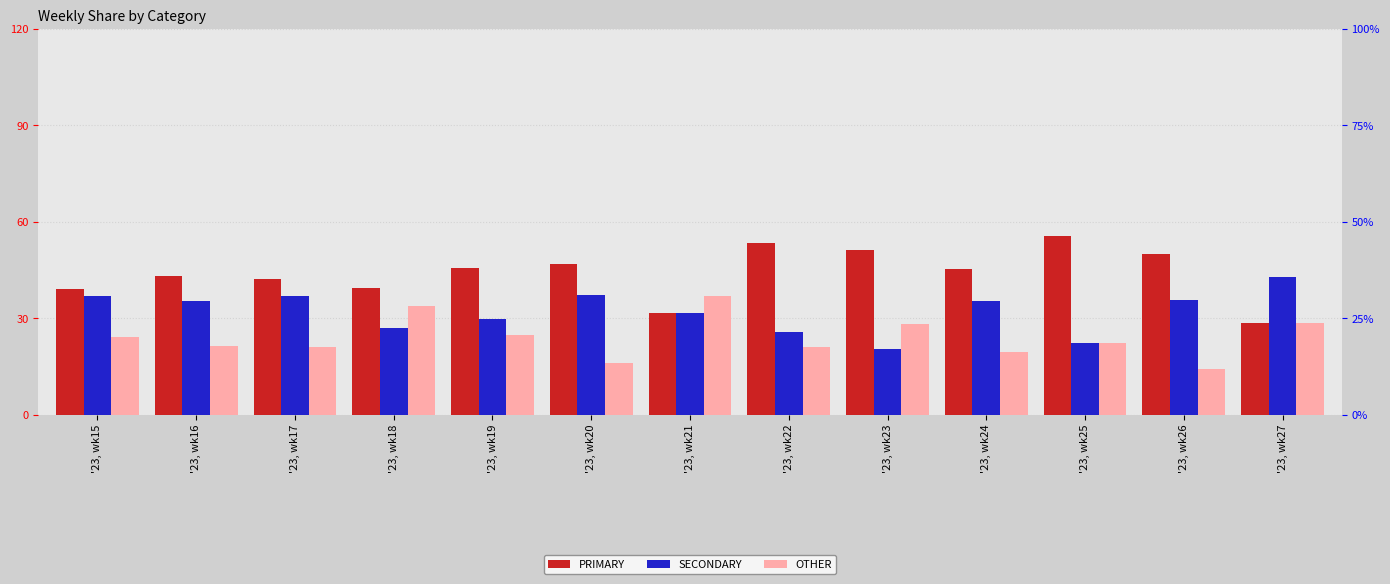

What is the average value of the SECONDARY series?

32.1